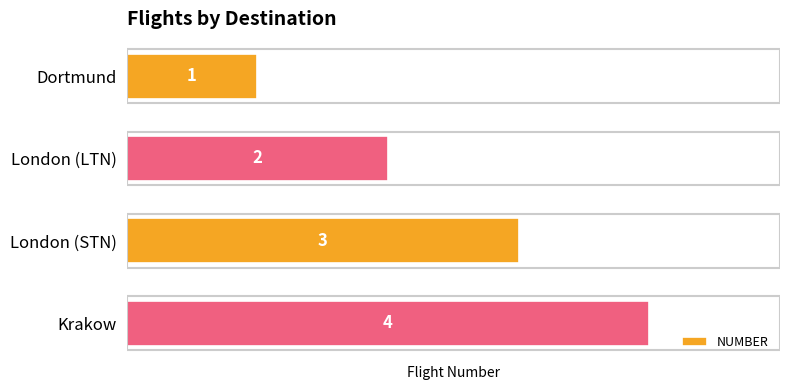

Rank the categories by value from highest to lowest.

Krakow, London (STN), London (LTN), Dortmund